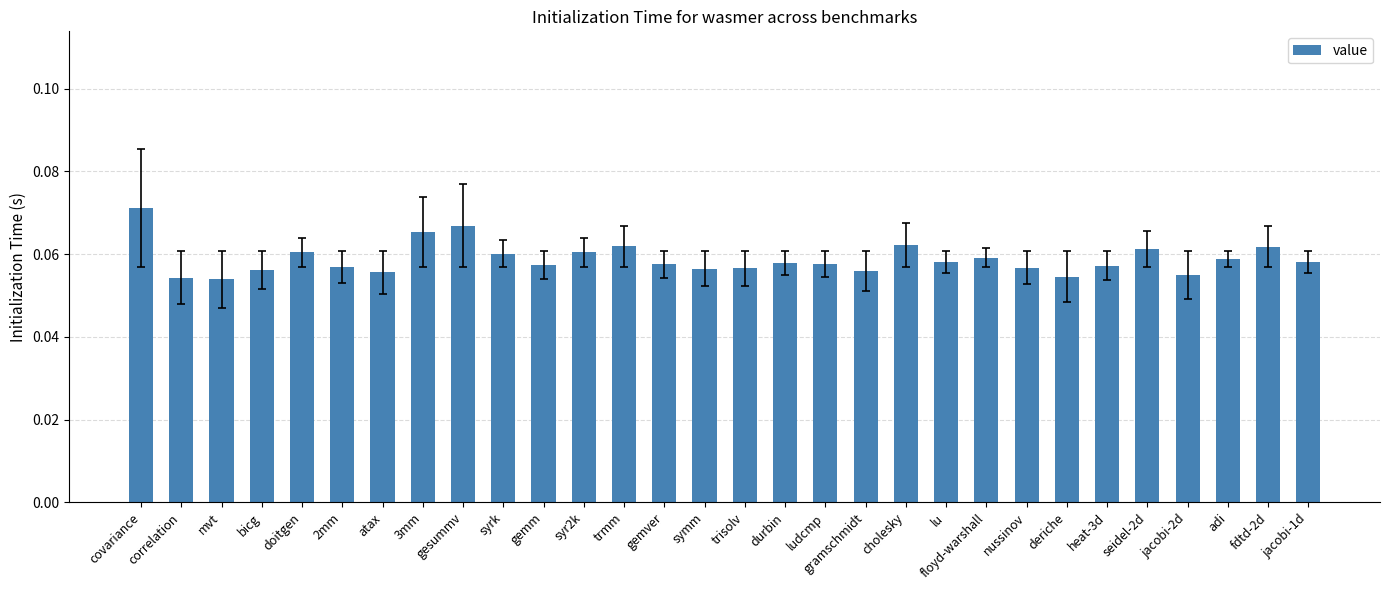

The value at gemm is 0.0. True or false?

False